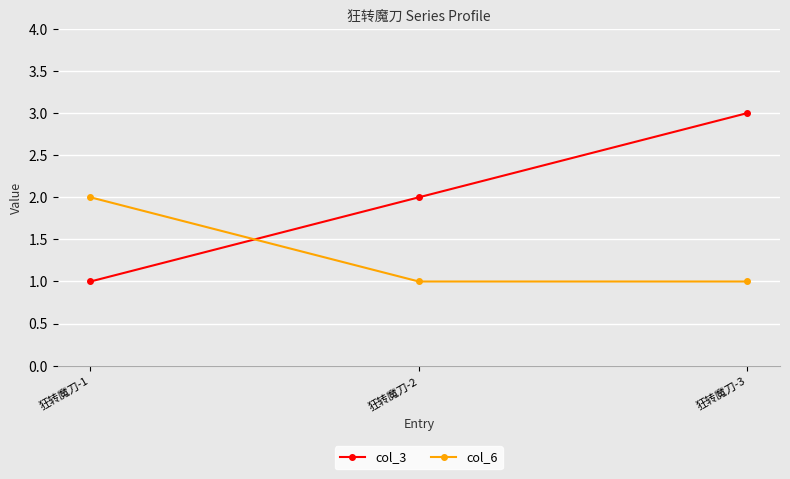

Reading left to right, transcribe all the data shown in this chart.

col_3: 1	2	3
col_6: 2	1	1